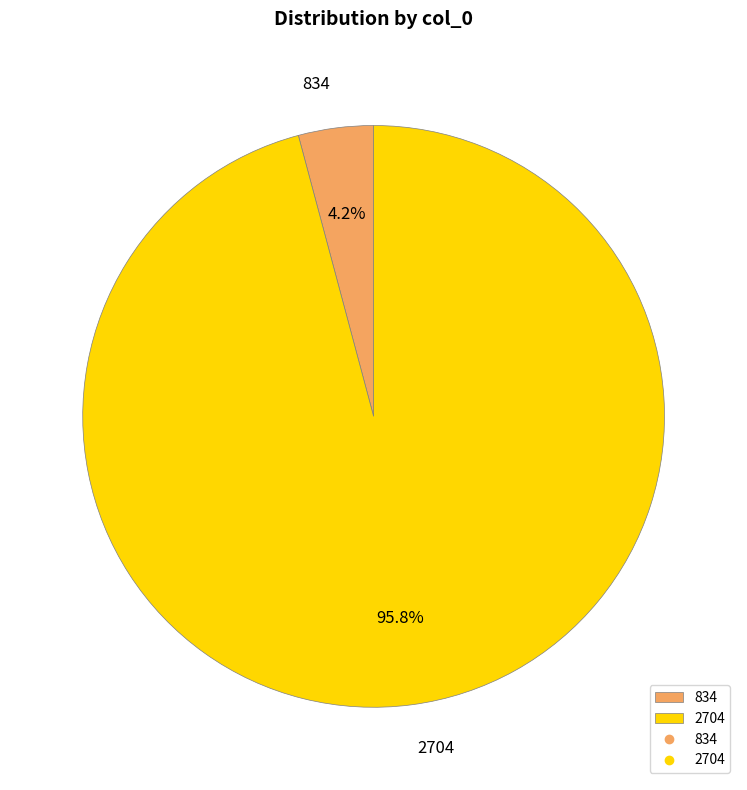

Which slice is the largest?

2704